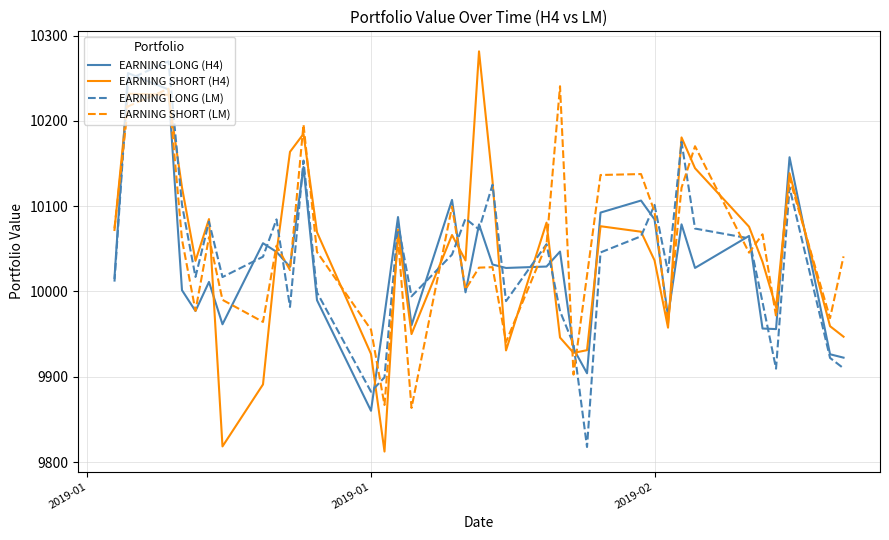

What is the maximum value for EARNING LONG (H4)?

10256.0